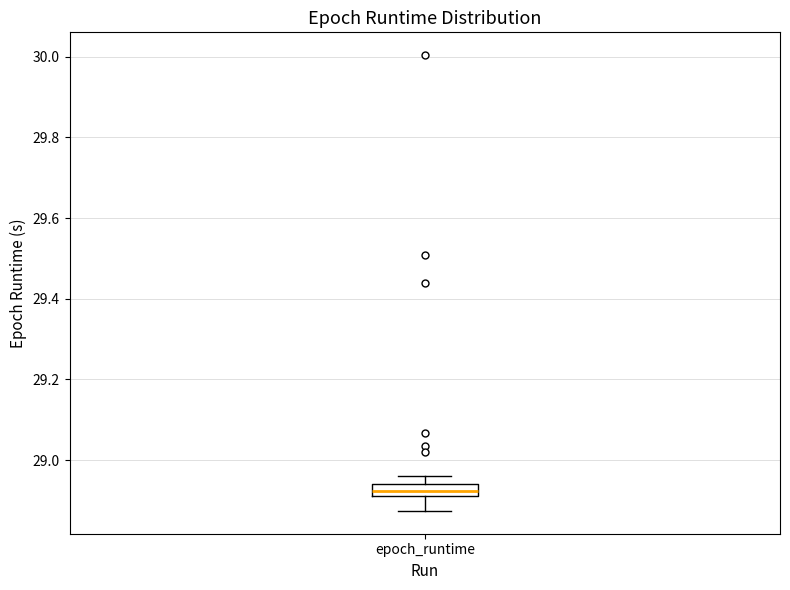

Transcribe this box plot: give where the median line is, the range the box spans, and where the two whiskers end, as read against the y-axis. The values are not printed on the chart, so give them approximately, as read against the axis.

median 28.92, box 28.90 to 28.94, whiskers 28.88 to 28.96